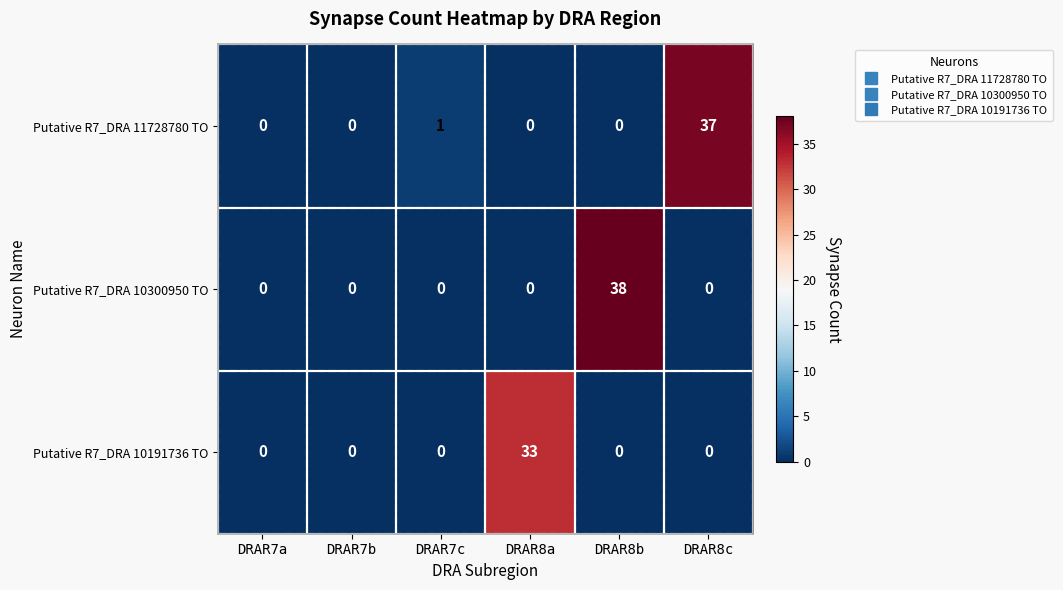

What is the maximum value shown in the chart?

38